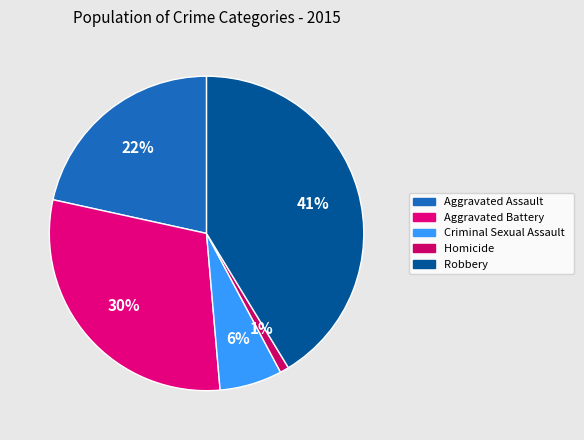

Does Aggravated Battery represent more than half of the total?

No